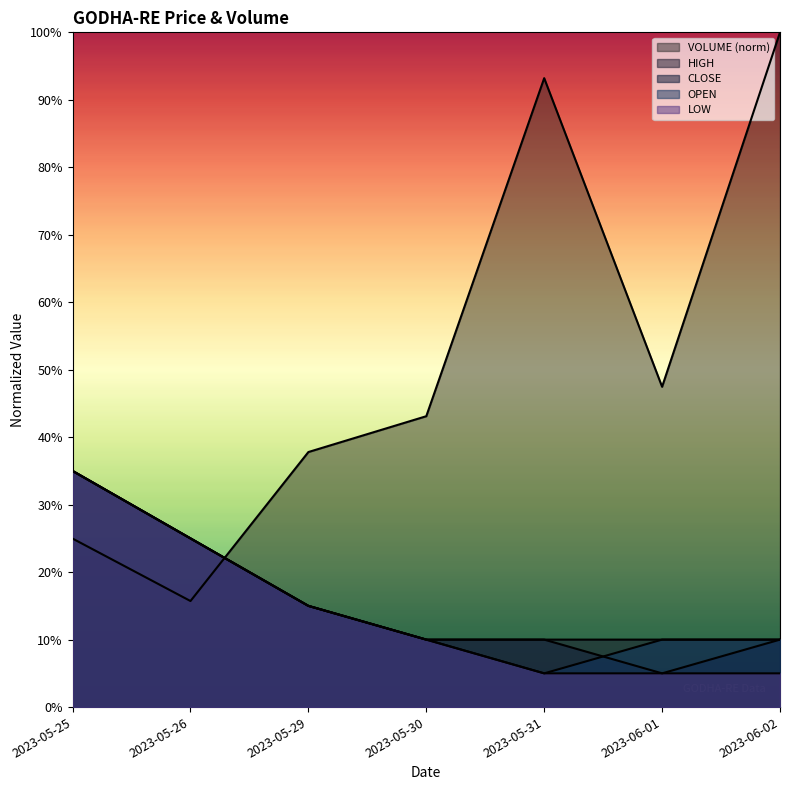

What is the difference between the LOW values at 2023-05-26 and 2023-06-01?

0.2